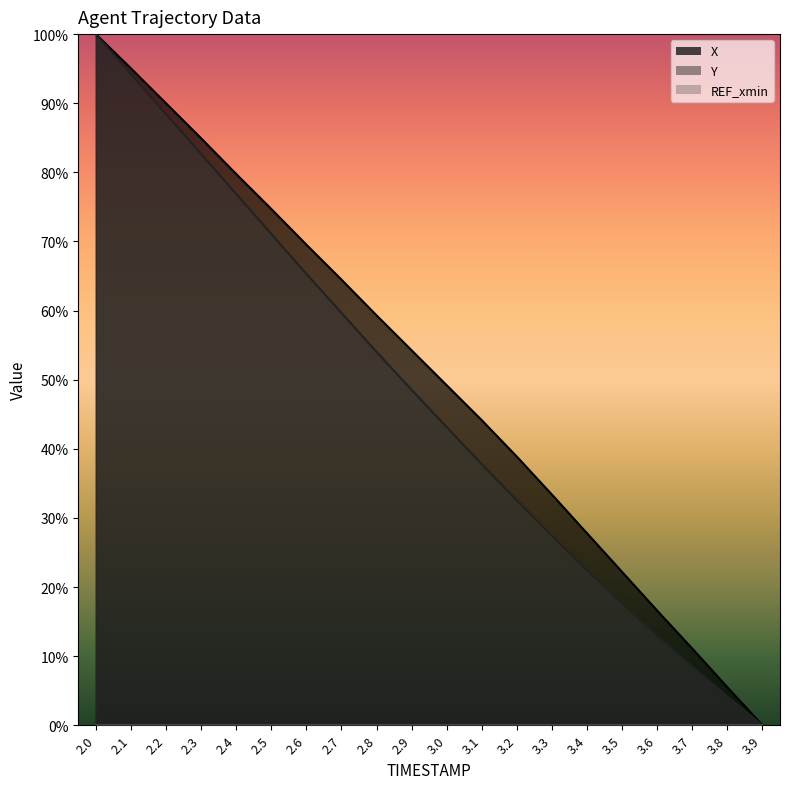

Rank the series by their average value, from lowest to highest.

Y, X